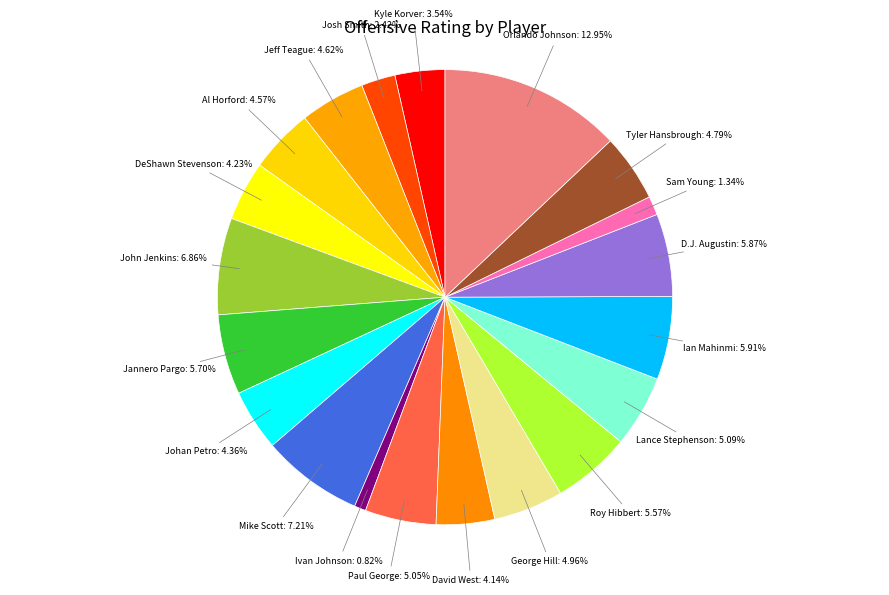

To the nearest percent, what is the average slice percentage?

5%